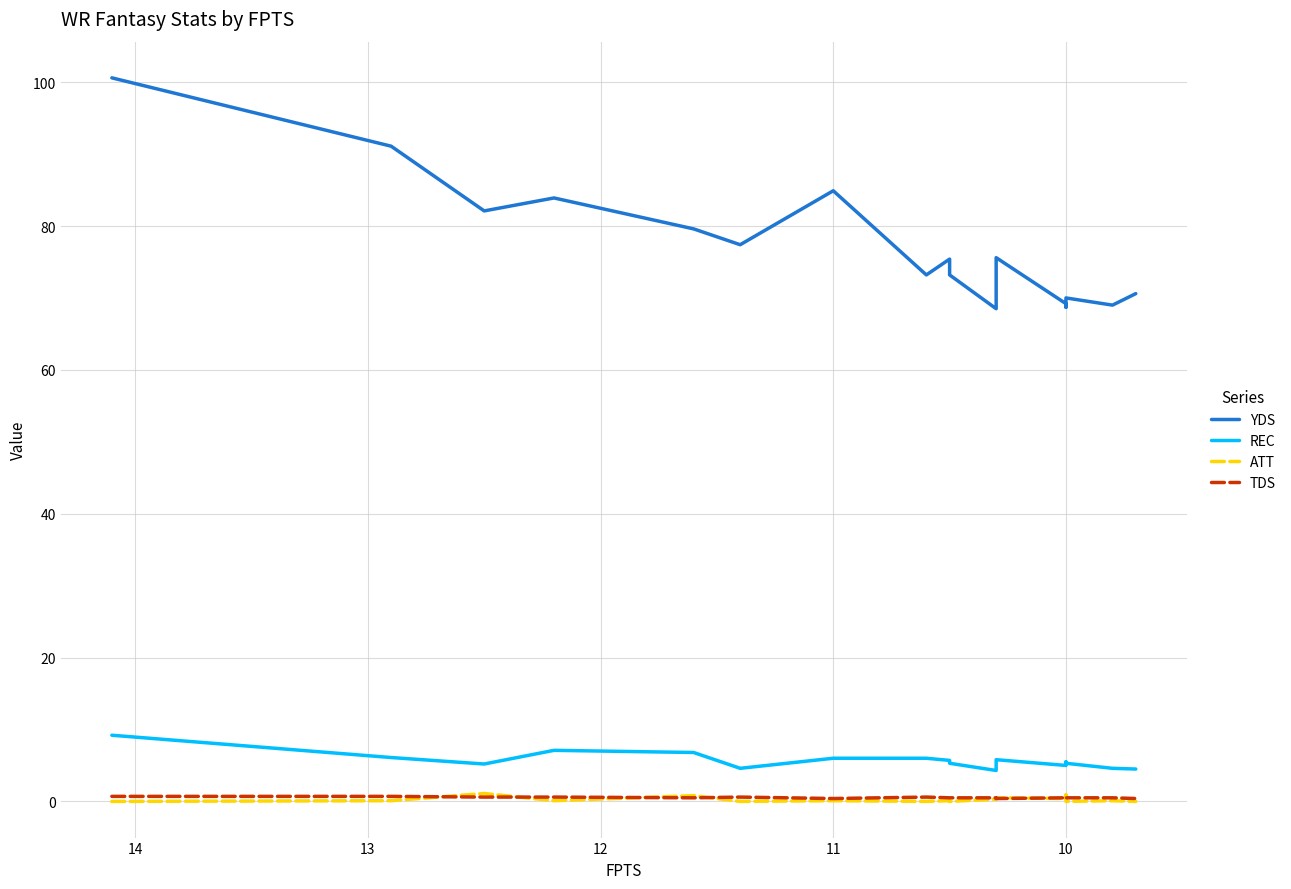

True or false: TDS and REC cross at least once.

False